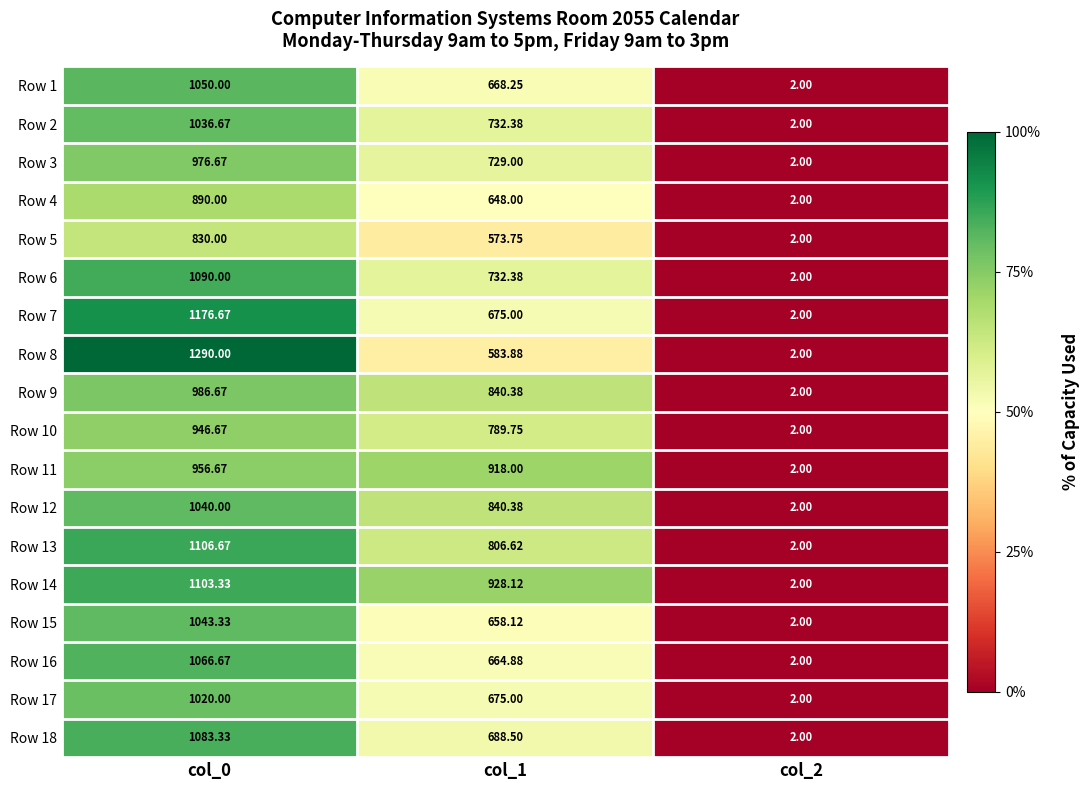

Is the value of Row 4 at col_1 greater than the value of Row 6 at col_1?

No